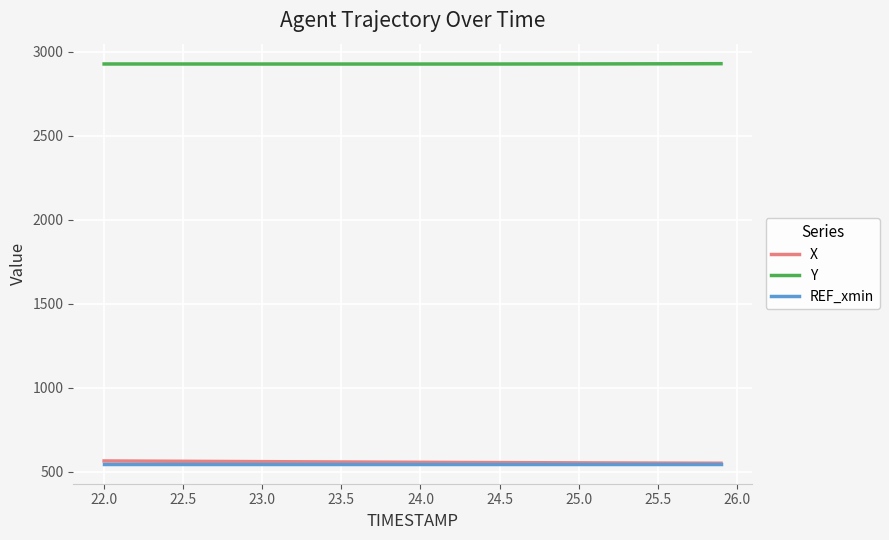

True or false: REF_xmin and X intersect in this chart.

False